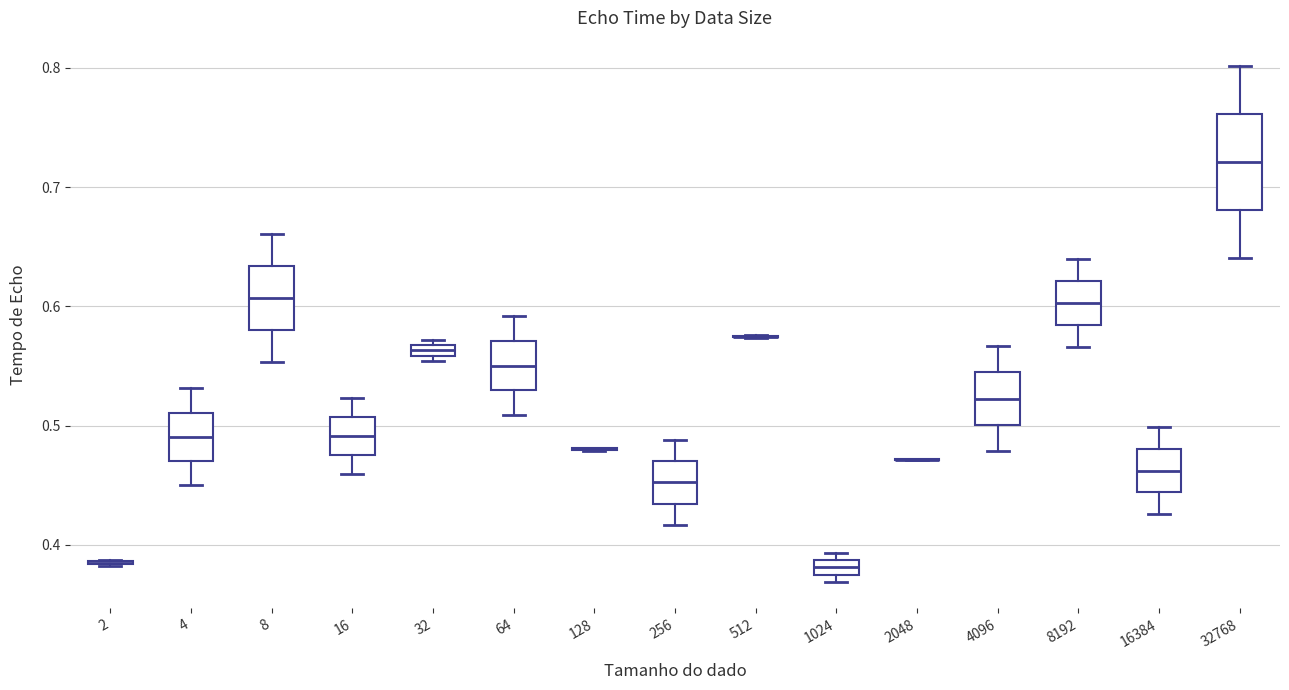

Comparing the boxes themselves (not the whiskers), which one is the tallest?

32768